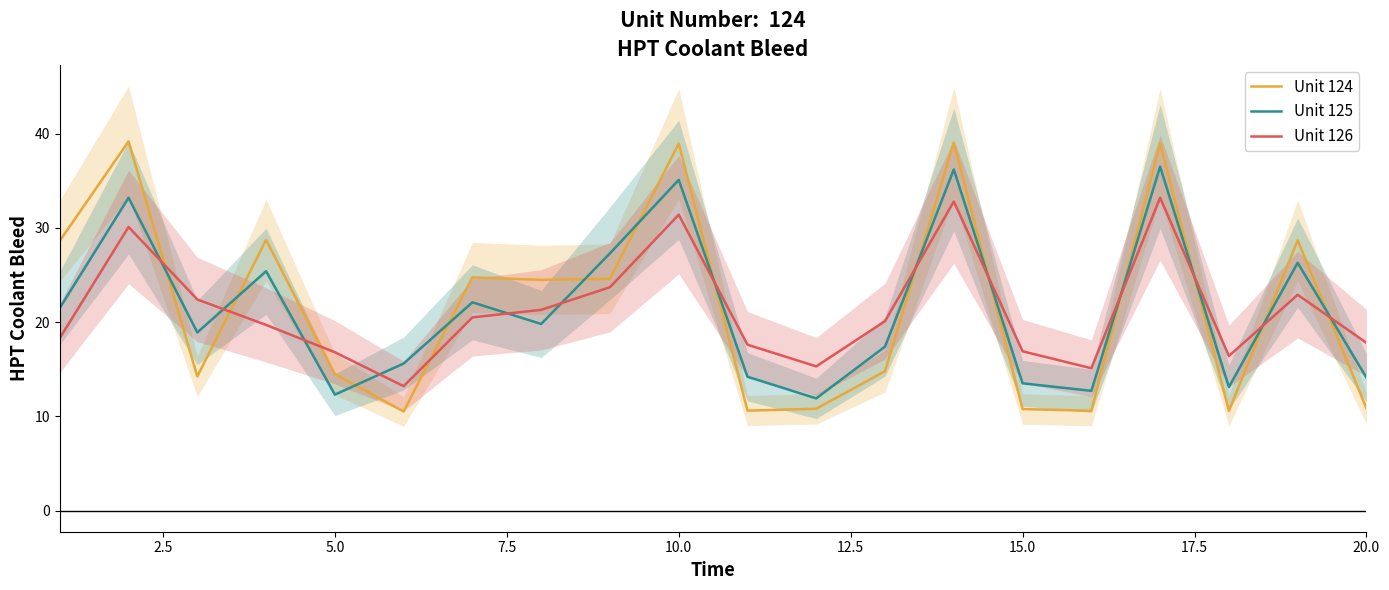

True or false: Unit 124 has more than 0 interior local peaks.

True